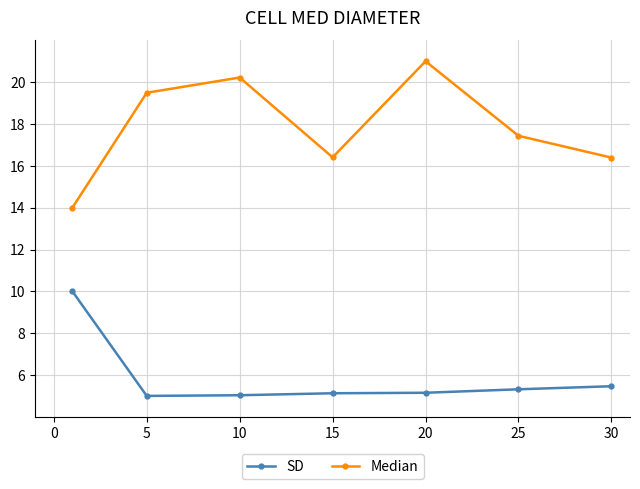

In Median, how many points are higher than both neighbors (excluding endpoints)?

2